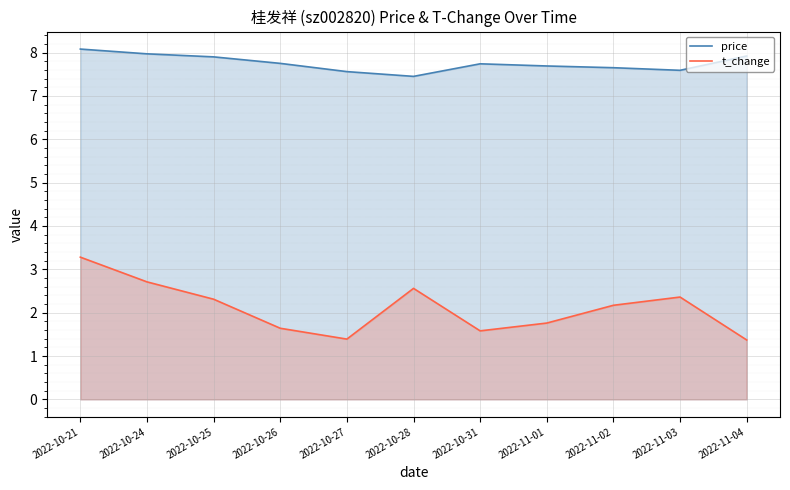

Which series has the widest spread of values?

t_change